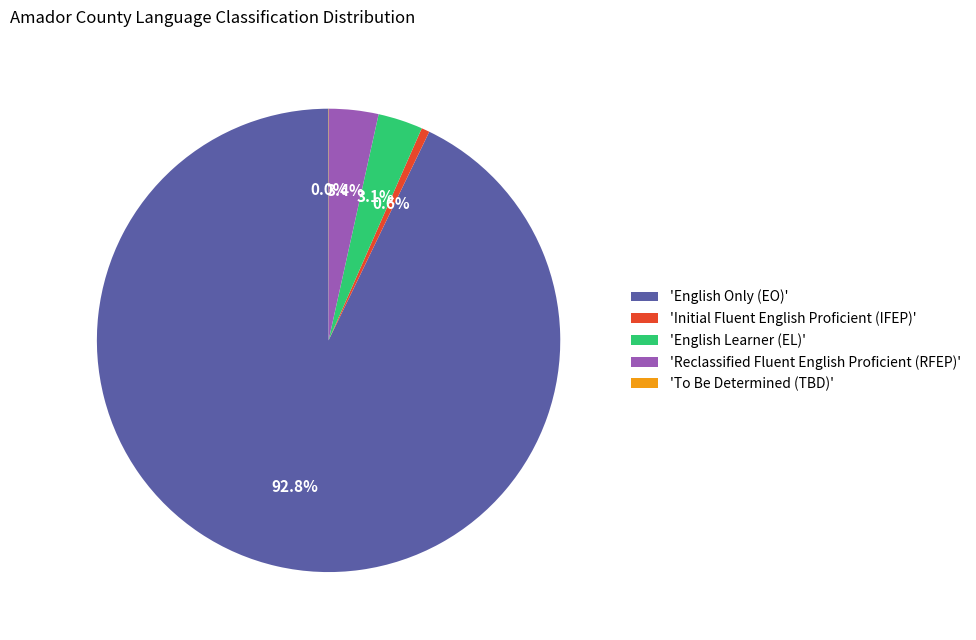

Which has a higher value, 'English Learner (EL)' or 'English Only (EO)'?

'English Only (EO)'